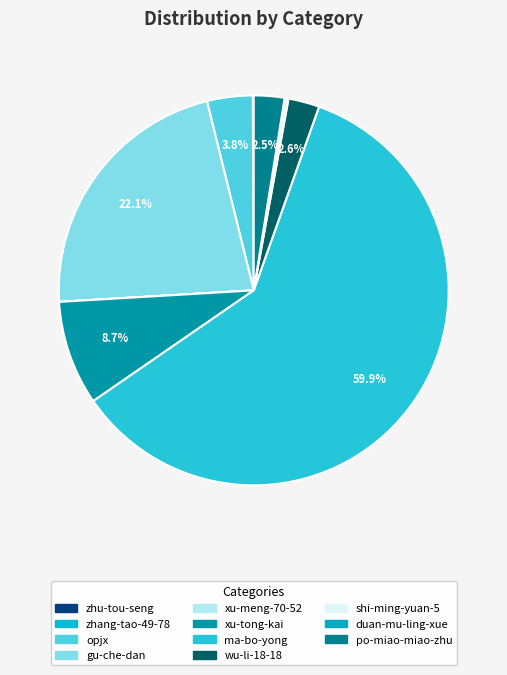

To the nearest percent, what portion does ma-bo-yong represent?

60%